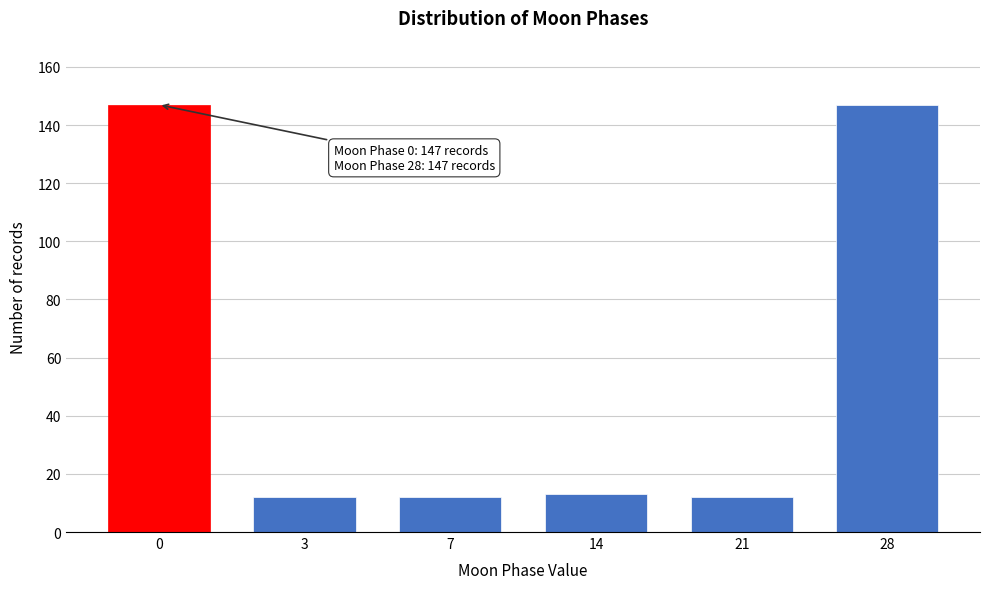

Reading left to right, what are all the values shown in this chart?

147	12	12	13	12	147